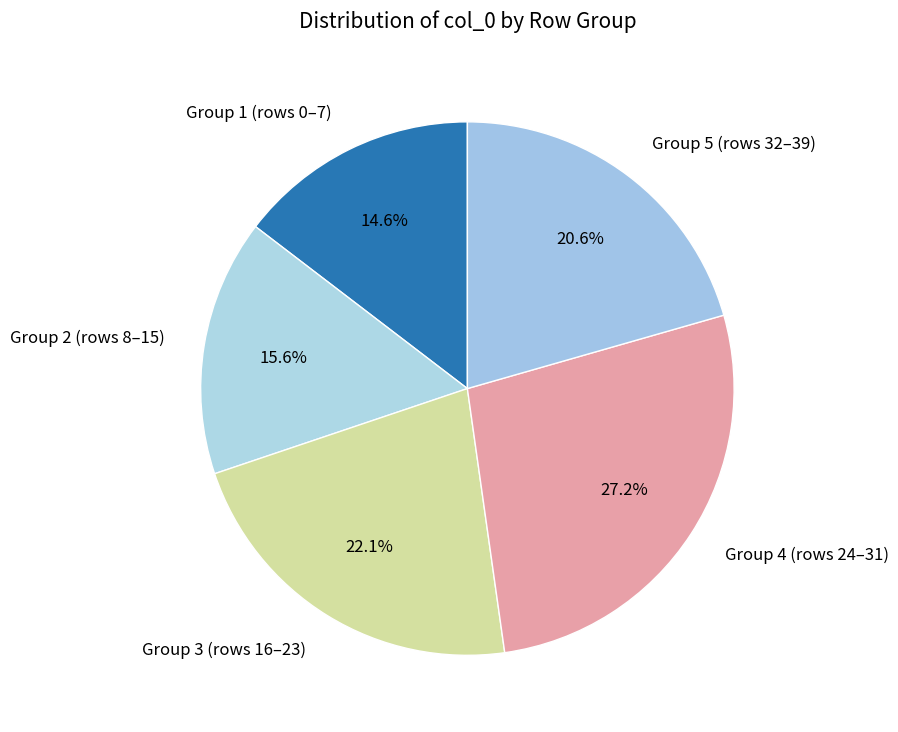

Is there any slice that represents more than half of the pie?

No